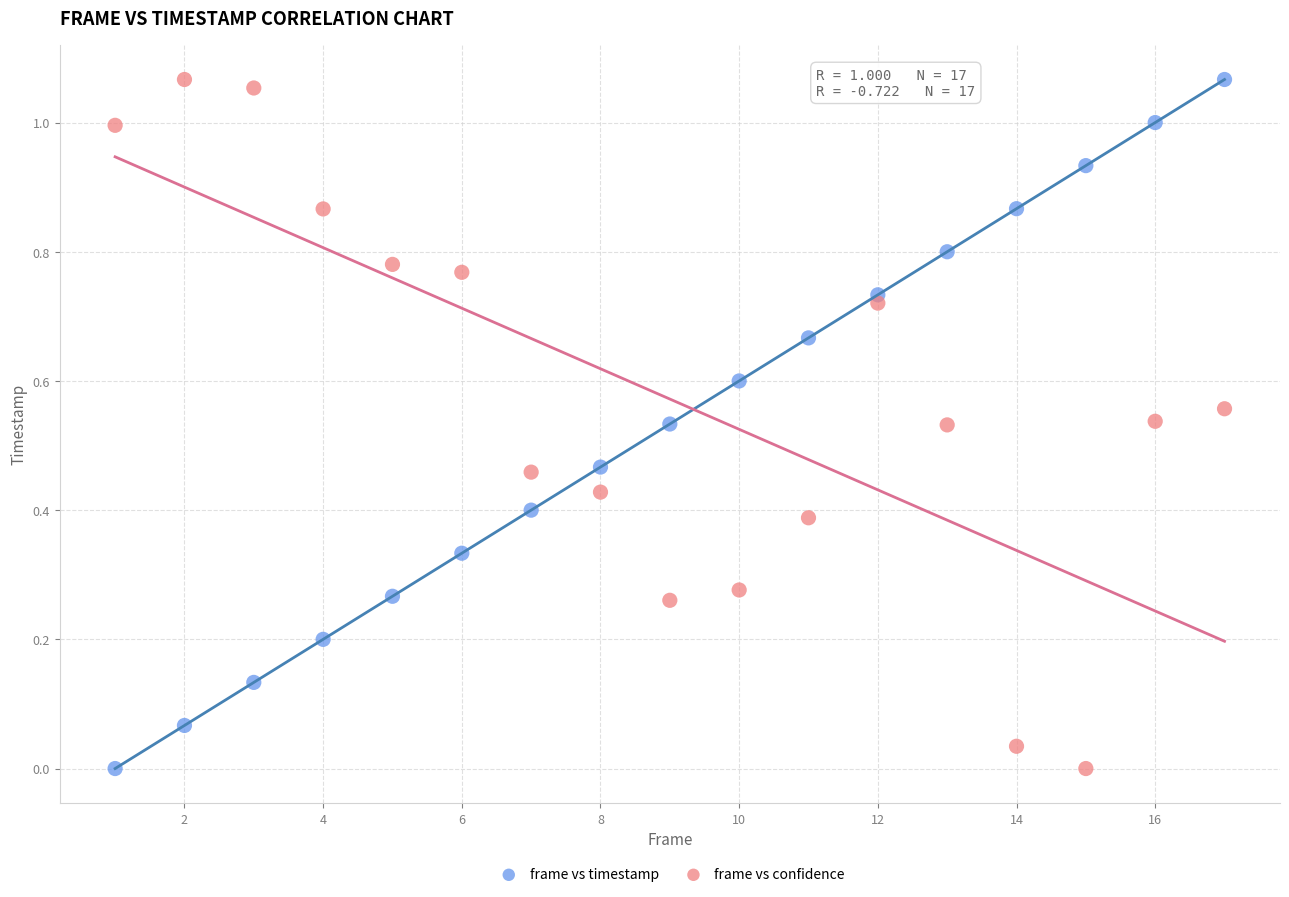

What is the X range (max minus min) for the scatter plot?

16.0